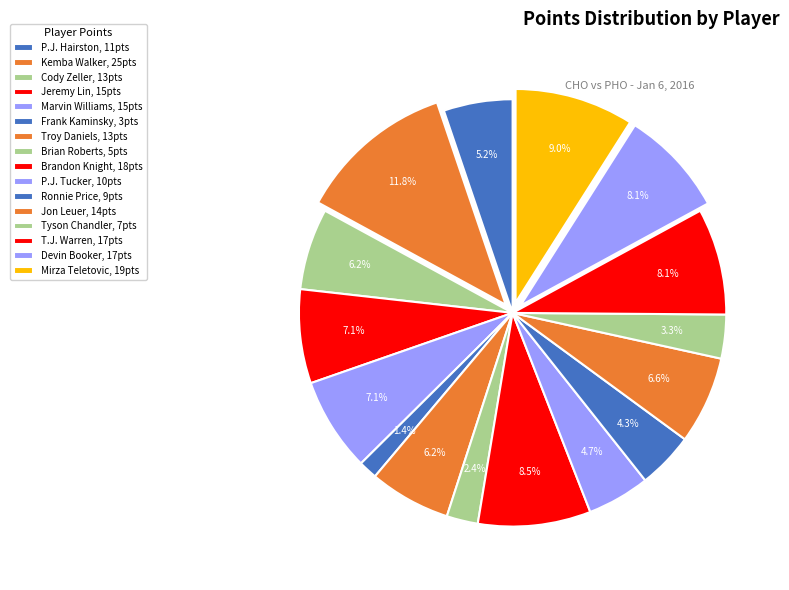

How many segments does this pie chart have?

16